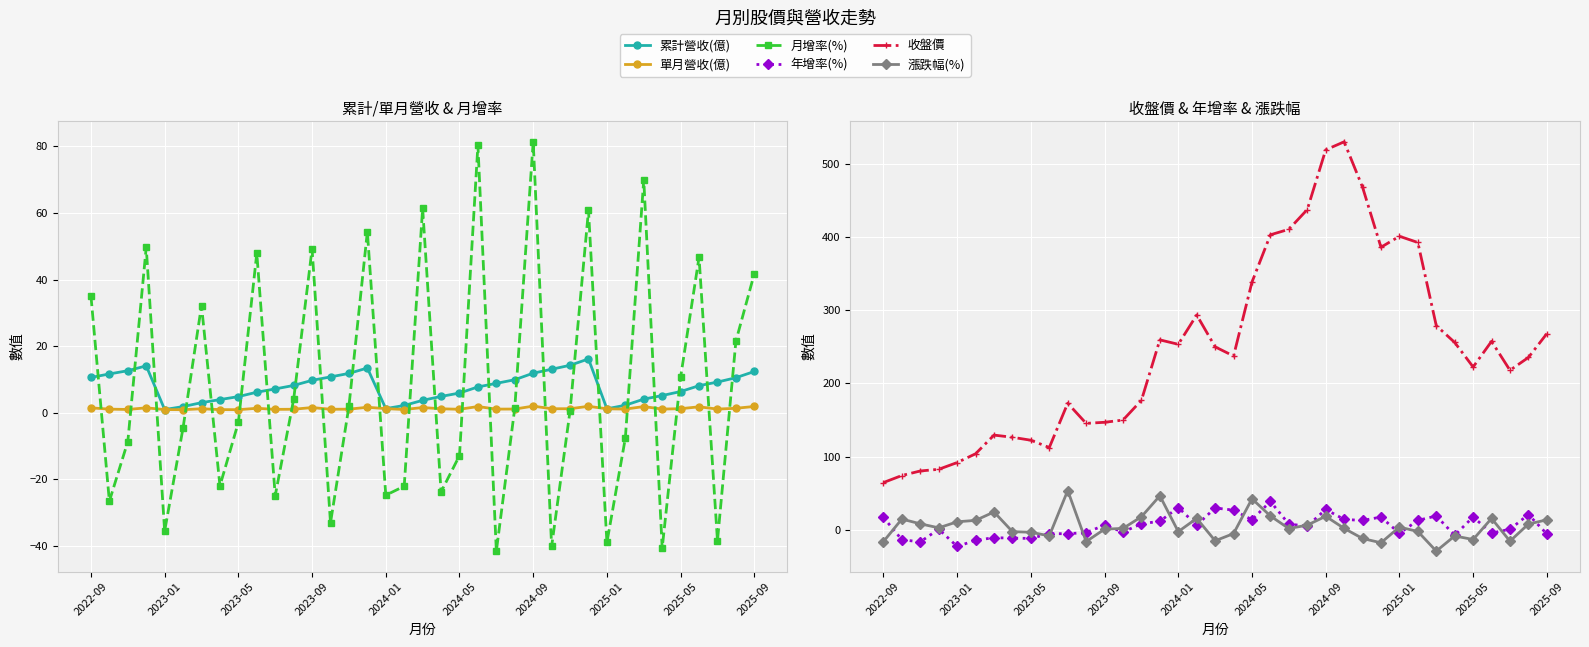

What are all the series names shown in the legend?

累計營收(億), 單月營收(億), 月增率(%), 年增率(%), 收盤價, 漲跌幅(%)